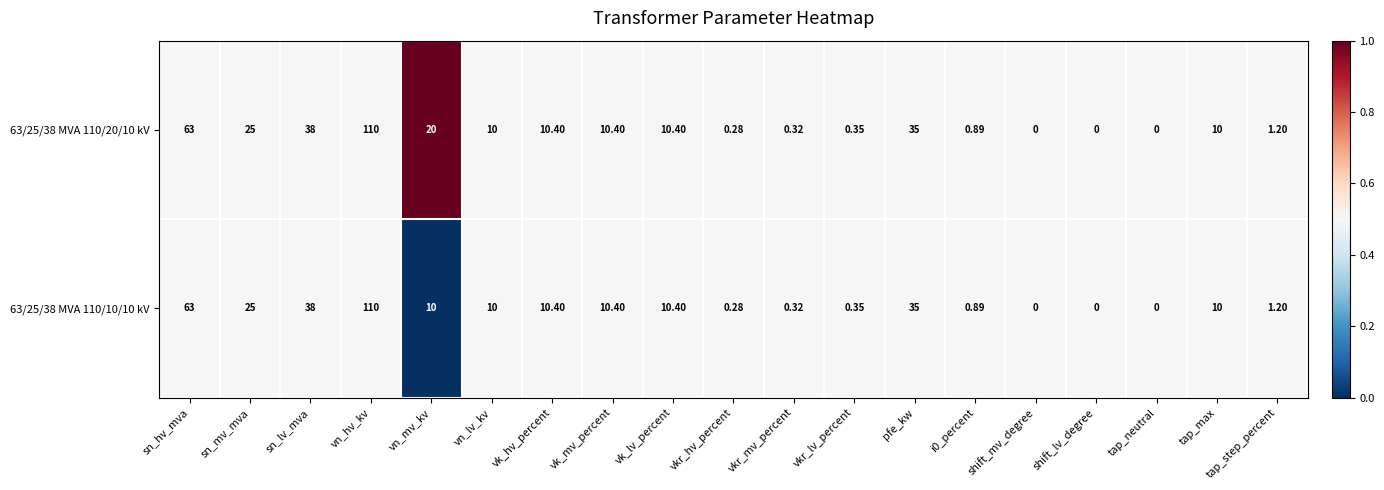

At which category is the sum across all series the highest?

vn_hv_kv